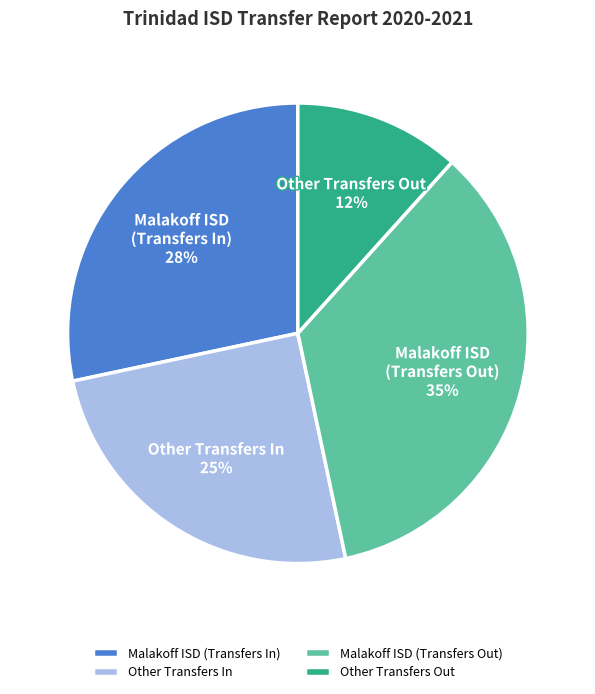

To the nearest percent, what is the difference between the largest and smallest slice percentages?

23%